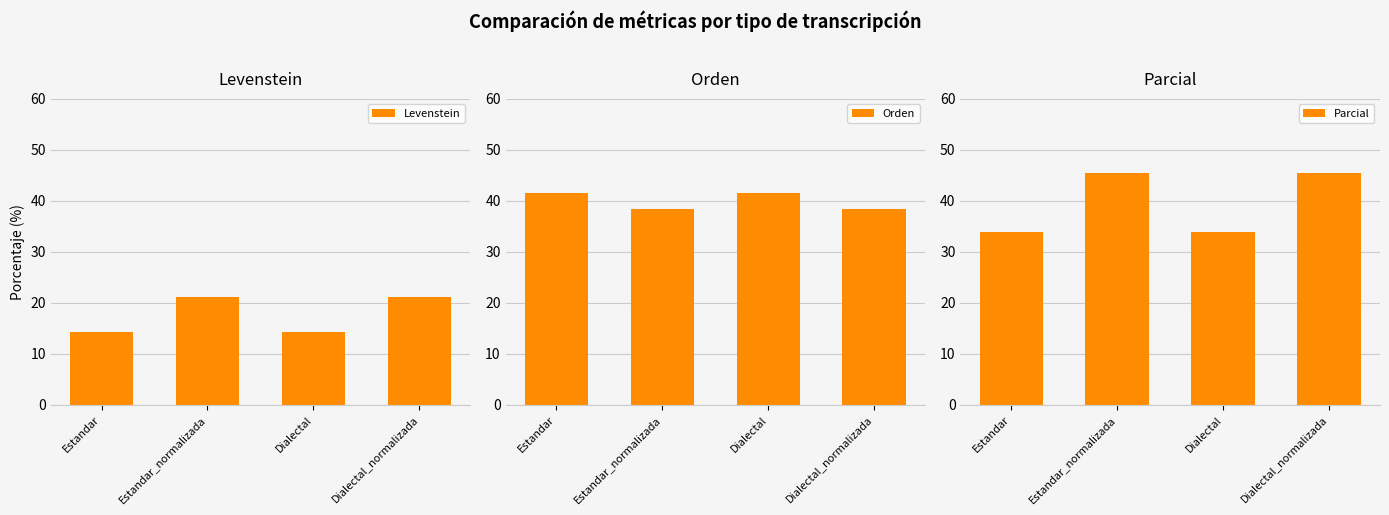

True or false: Levenstein has a value of 21.2 at Estandar_normalizada.

True